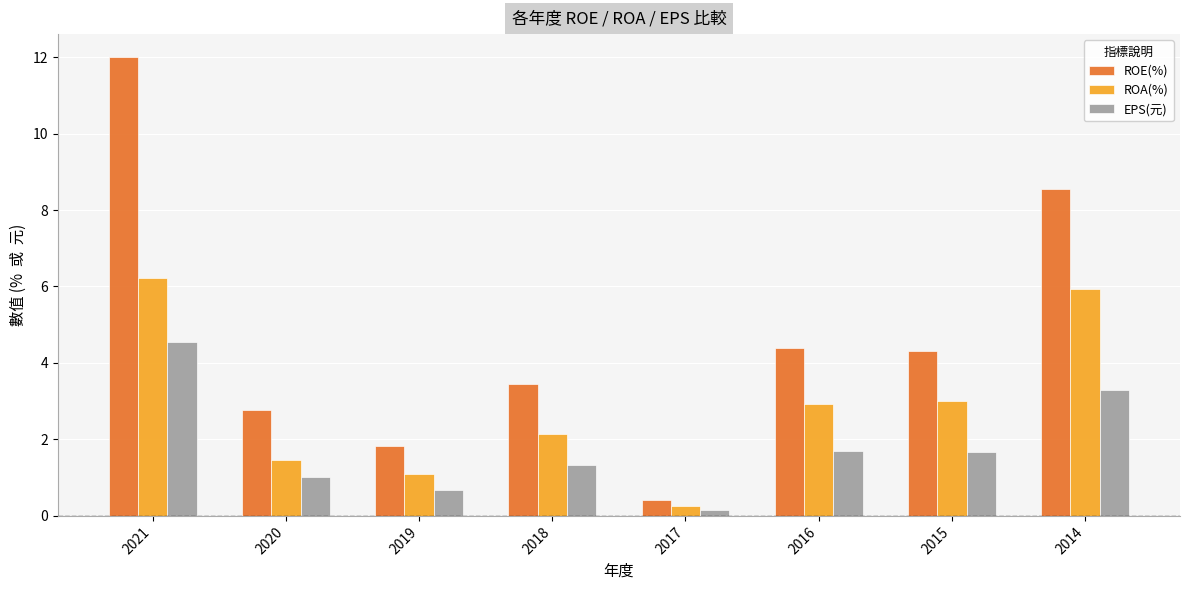

What is the approximate value of ROA(%) at 2019?

1.1